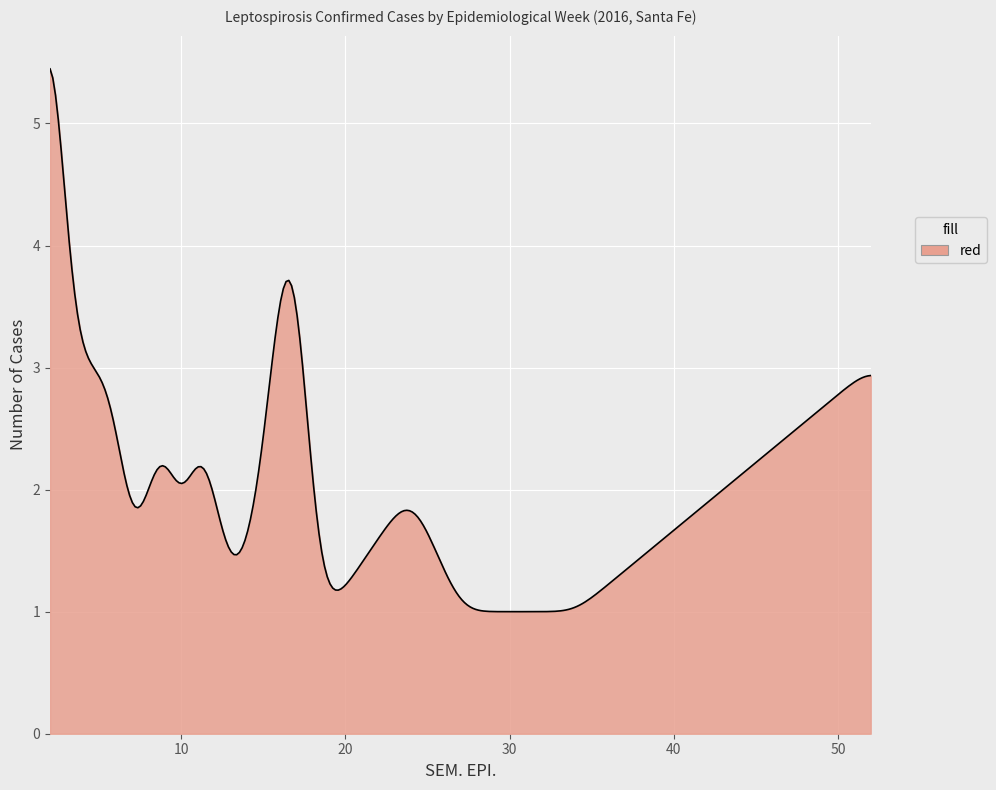

How many series are shown in this chart?

1